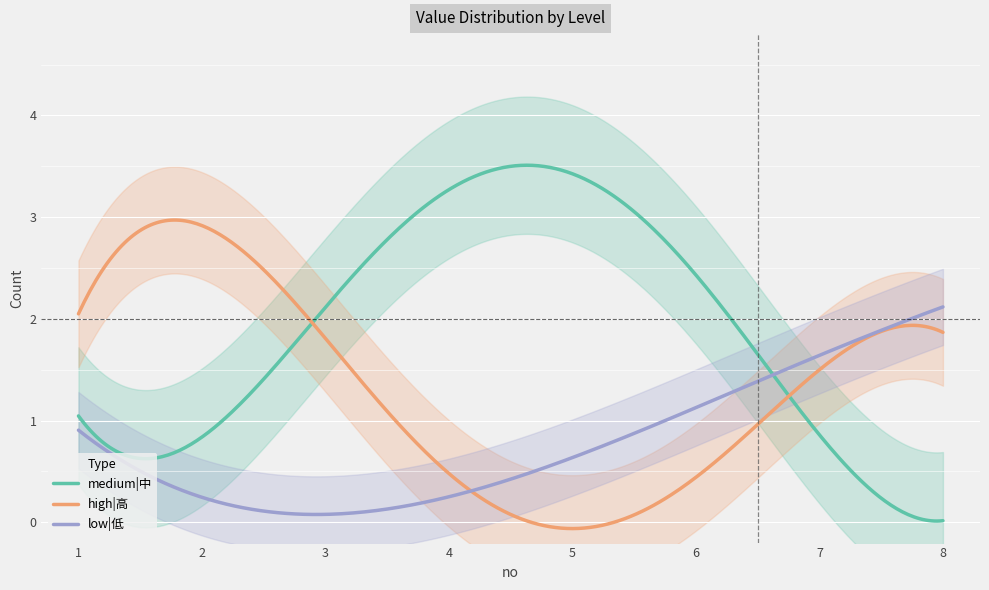

What is the average value of the medium|中 series?

1.9